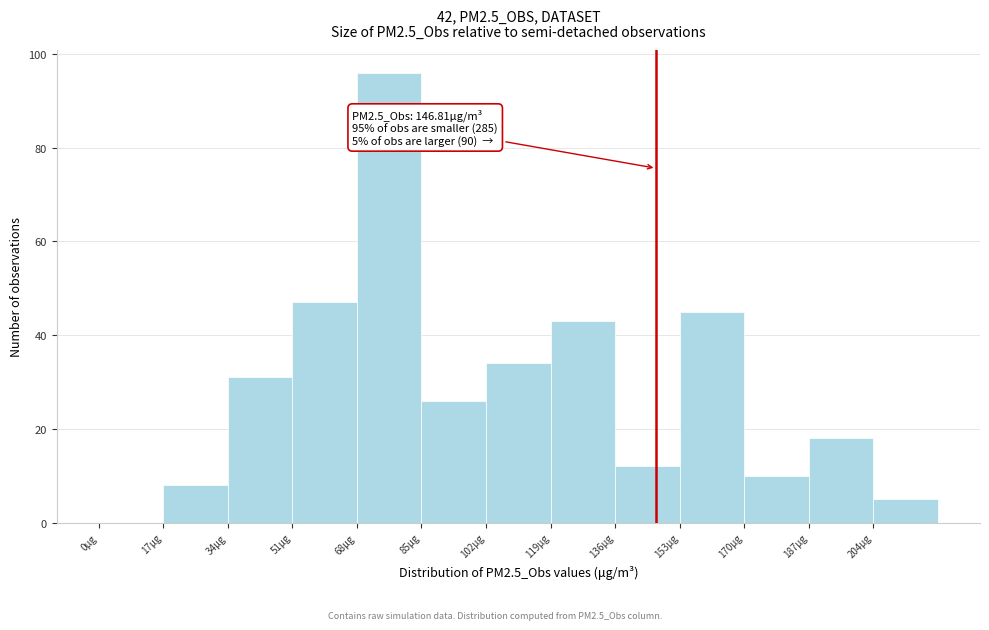

Which range on the x-axis has the tallest bar?

68 to 85